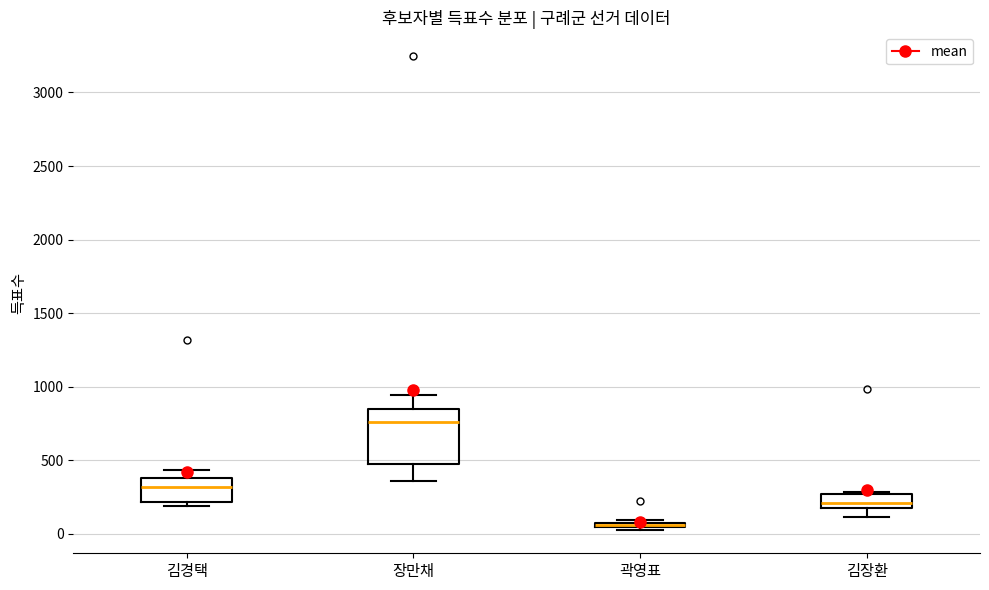

Where is the lower edge of the box for 김장환 on the y-axis? The values are not printed on the chart, so give them approximately, as read against the axis.

150